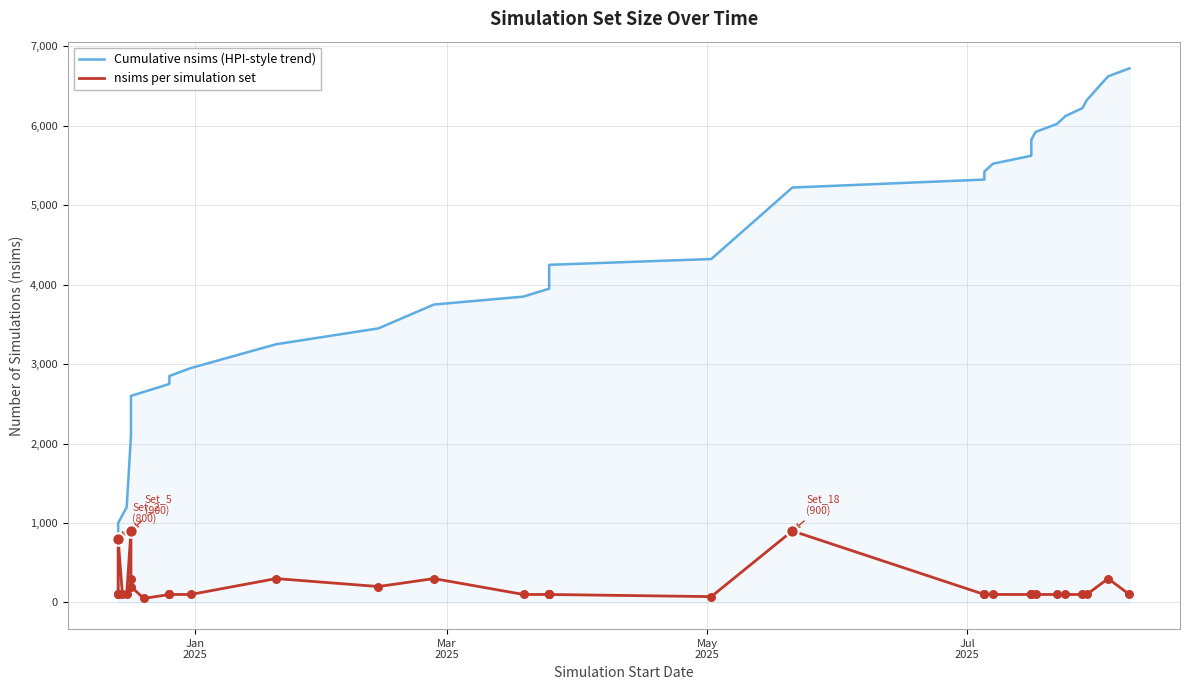

What are all the series names shown in the legend?

Cumulative nsims (HPI-style trend), nsims per simulation set